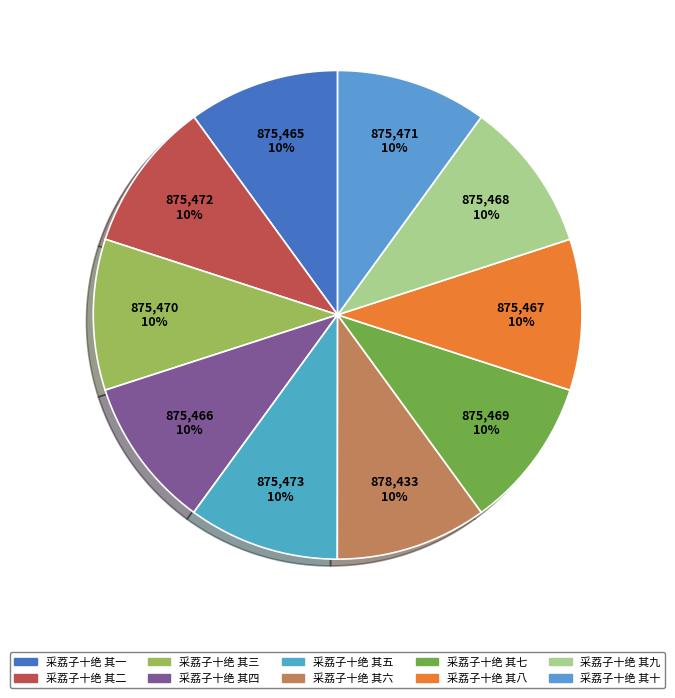

Does any single category account for the majority?

No